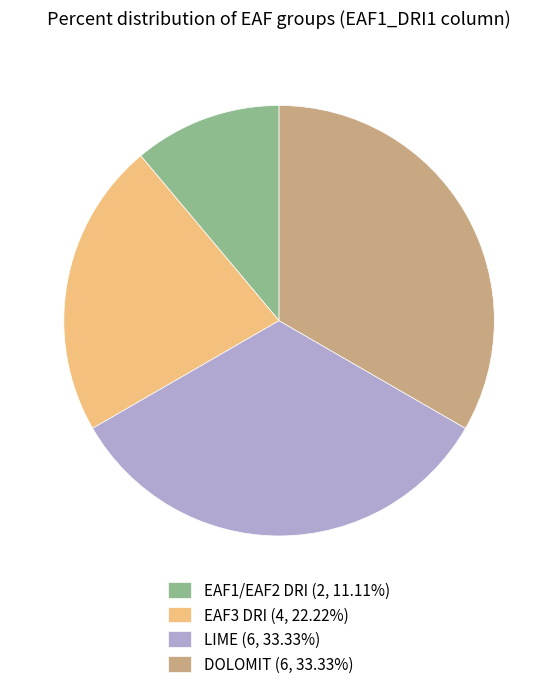

How many segments does this pie chart have?

4